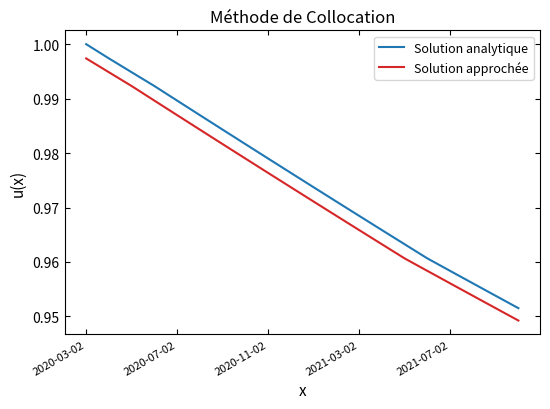

True or false: Solution approchée and Solution analytique intersect in this chart.

False